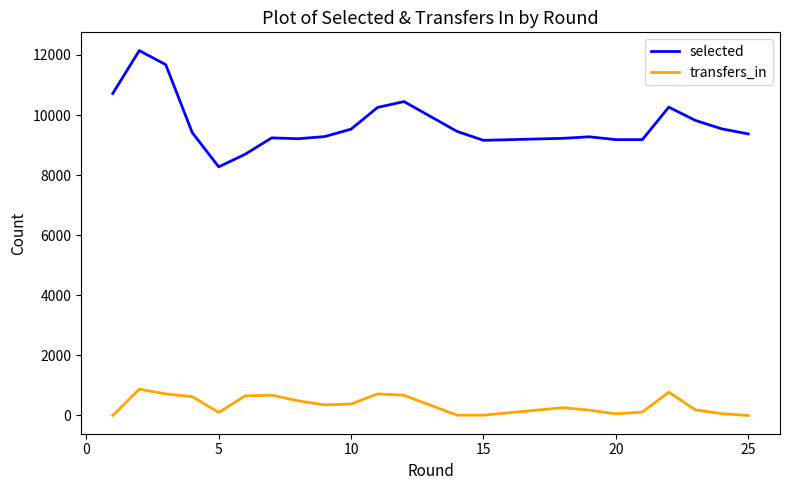

Which series has the largest total across all categories?

selected